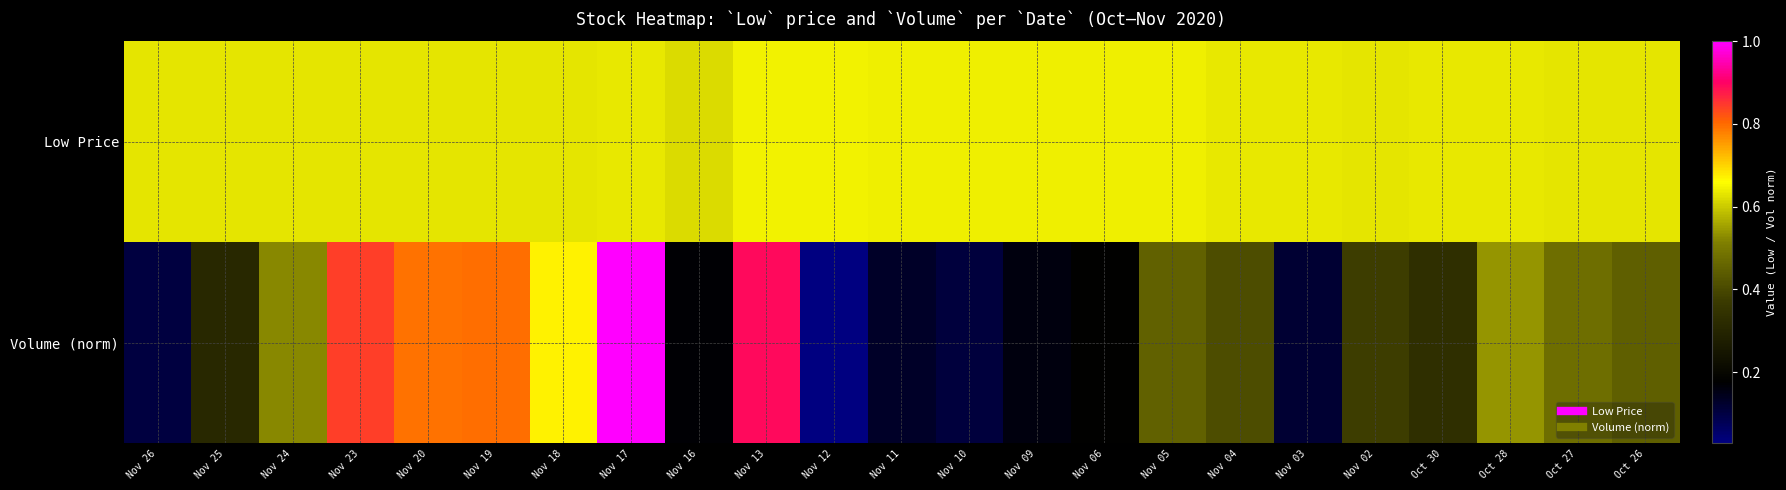

Reading right to left, what are all the values shown in this chart?

Low Price: Oct 26=0.6	Oct 27=0.6	Oct 28=0.6	Oct 30=0.6	Nov 02=0.6	Nov 03=0.6	Nov 04=0.6	Nov 05=0.6	Nov 06=0.6	Nov 09=0.6	Nov 10=0.6	Nov 11=0.6	Nov 12=0.6	Nov 13=0.6	Nov 16=0.6	Nov 17=0.6	Nov 18=0.6	Nov 19=0.6	Nov 20=0.6	Nov 23=0.6	Nov 24=0.6	Nov 25=0.6	Nov 26=0.6
Volume (norm): Oct 26=0.4	Oct 27=0.5	Oct 28=0.5	Oct 30=0.3	Nov 02=0.4	Nov 03=0.1	Nov 04=0.4	Nov 05=0.5	Nov 06=0.2	Nov 09=0.2	Nov 10=0.1	Nov 11=0.1	Nov 12=0.0	Nov 13=0.9	Nov 16=0.2	Nov 17=1.0	Nov 18=0.7	Nov 19=0.8	Nov 20=0.8	Nov 23=0.8	Nov 24=0.5	Nov 25=0.3	Nov 26=0.1